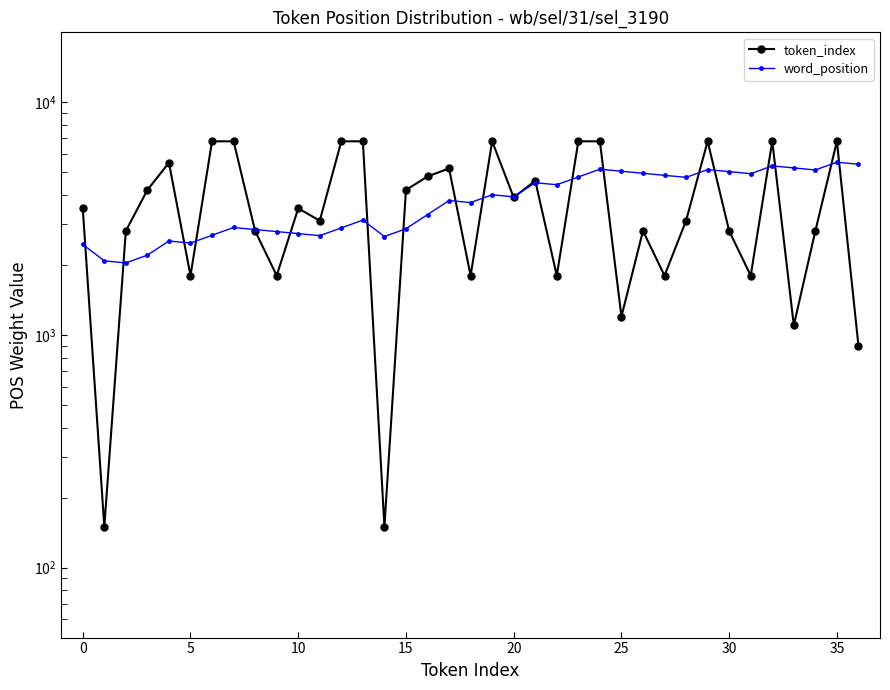

How many interior local valleys does the token_index series have?

12